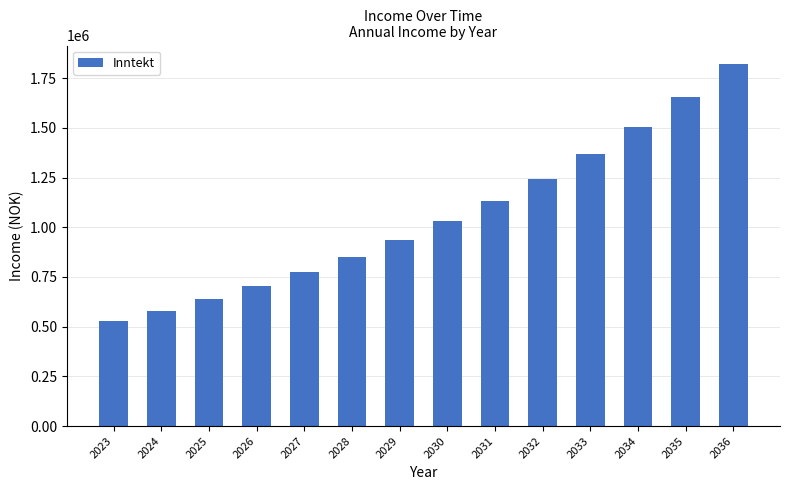

Between 2025 and 2030, which is larger?

2030